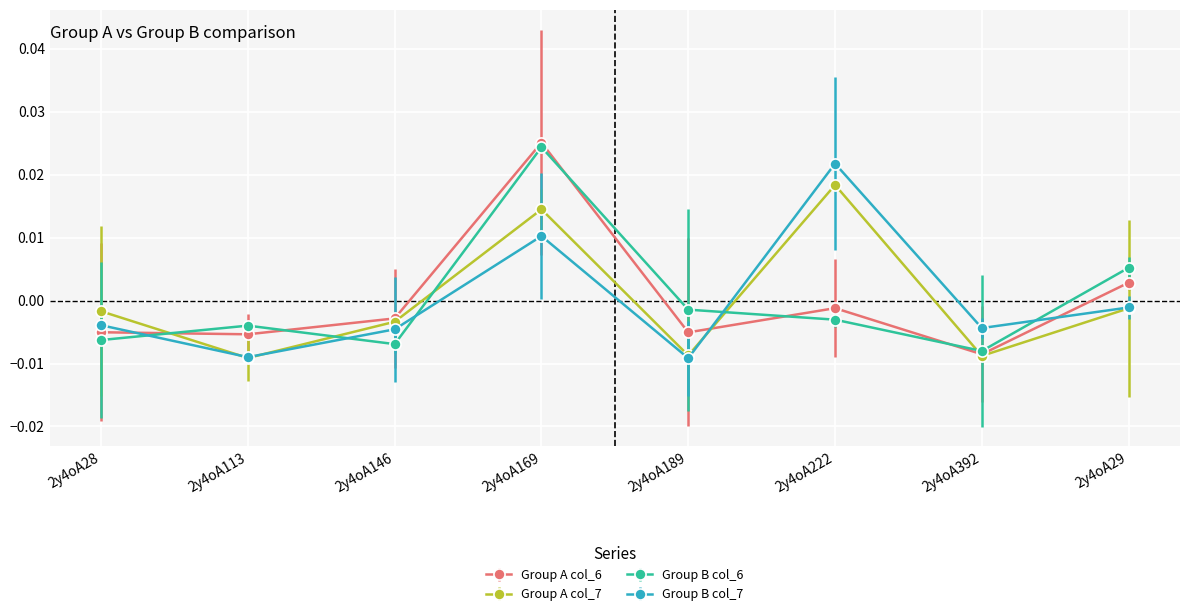

What position from the left is 2y4oA189?

5